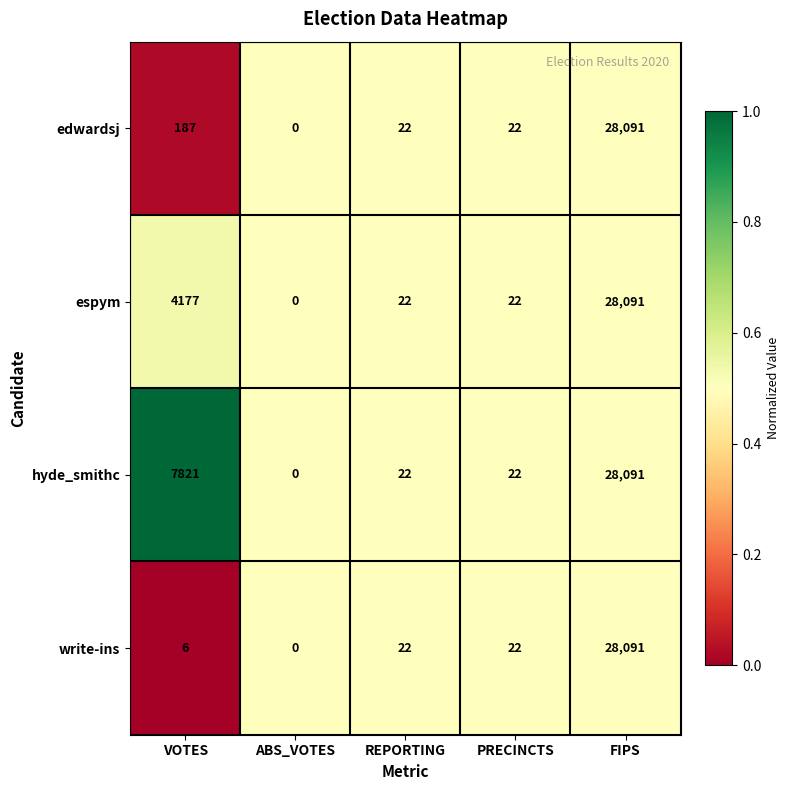

Reading left to right, transcribe all the data shown in this chart.

edwardsj: 187	0	22	22	28091
espym: 4177	0	22	22	28091
hyde_smithc: 7821	0	22	22	28091
write-ins: 6	0	22	22	28091